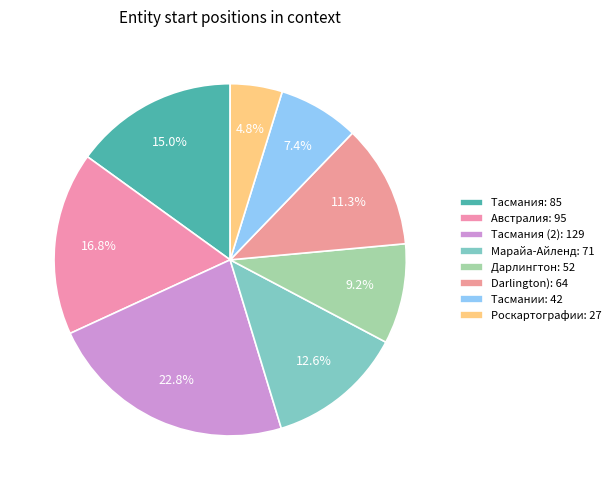

Which category has the smallest portion of the pie?

Роскартографии: 27